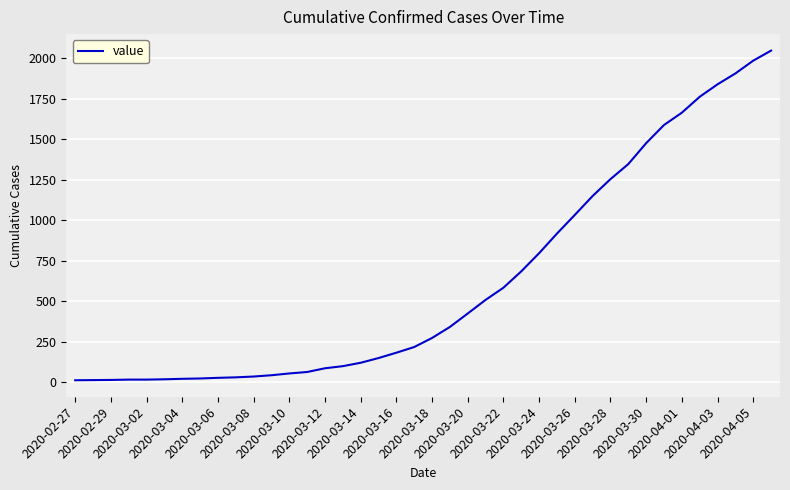

What is the difference between the maximum and minimum values?

2034